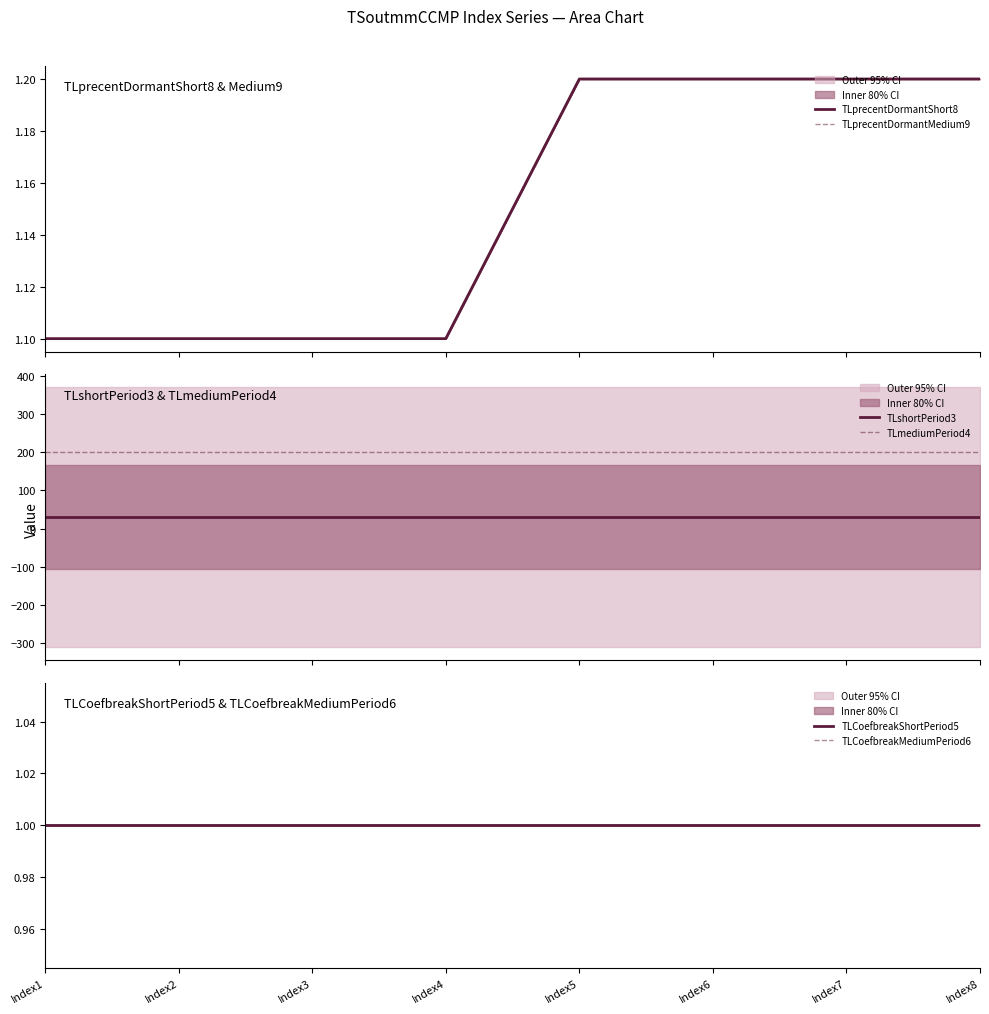

Where is TLprecentDormantMedium9 nearest to the value 1?

Index1